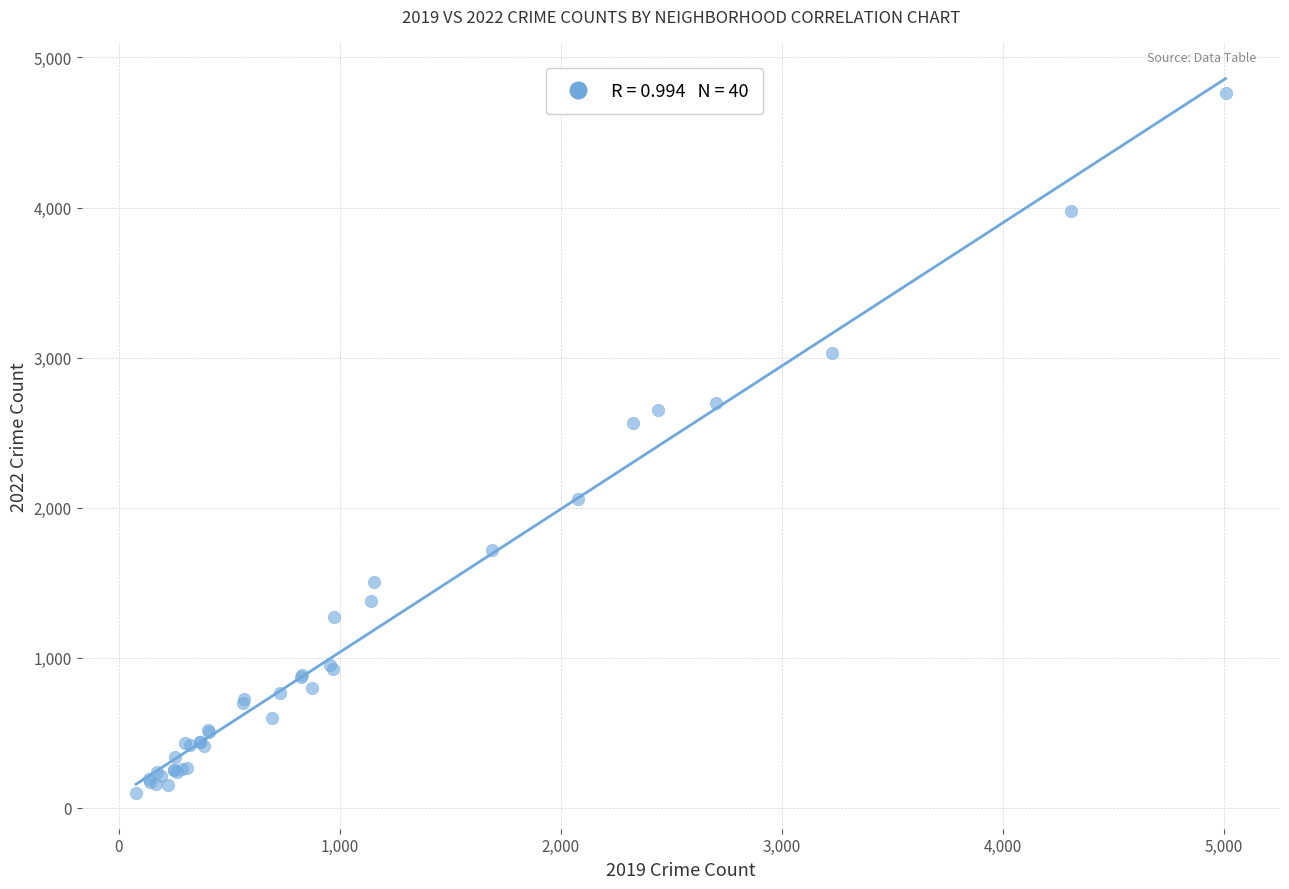

What Y value in the scatter plot is closest to 2430?

2566